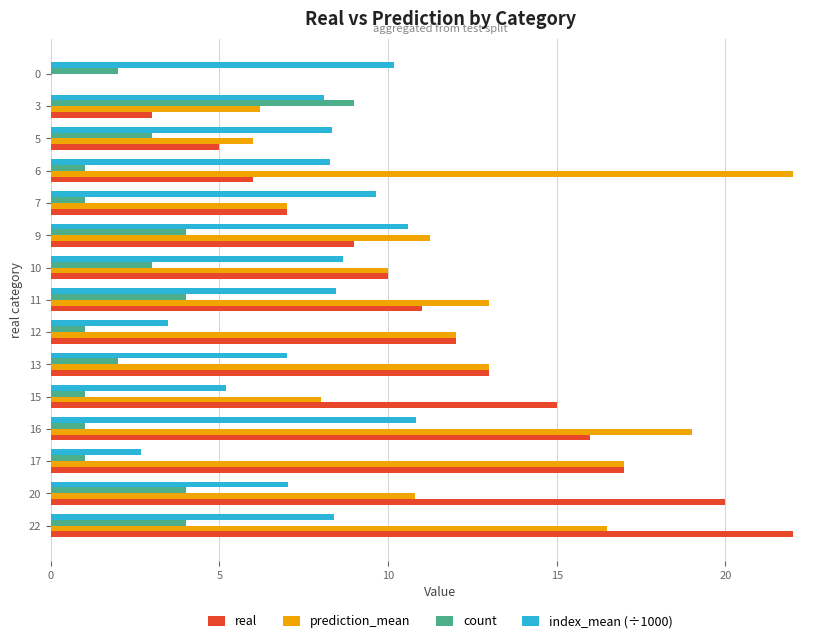

At which label does count reach its peak?

3